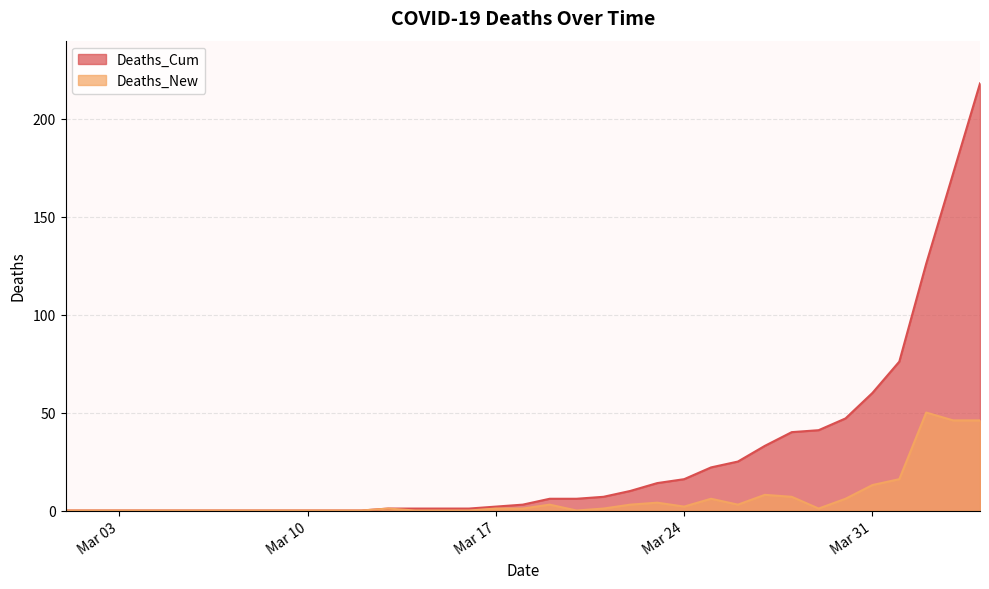

List the series in order of their overall mean, lowest first.

Deaths_New, Deaths_Cum